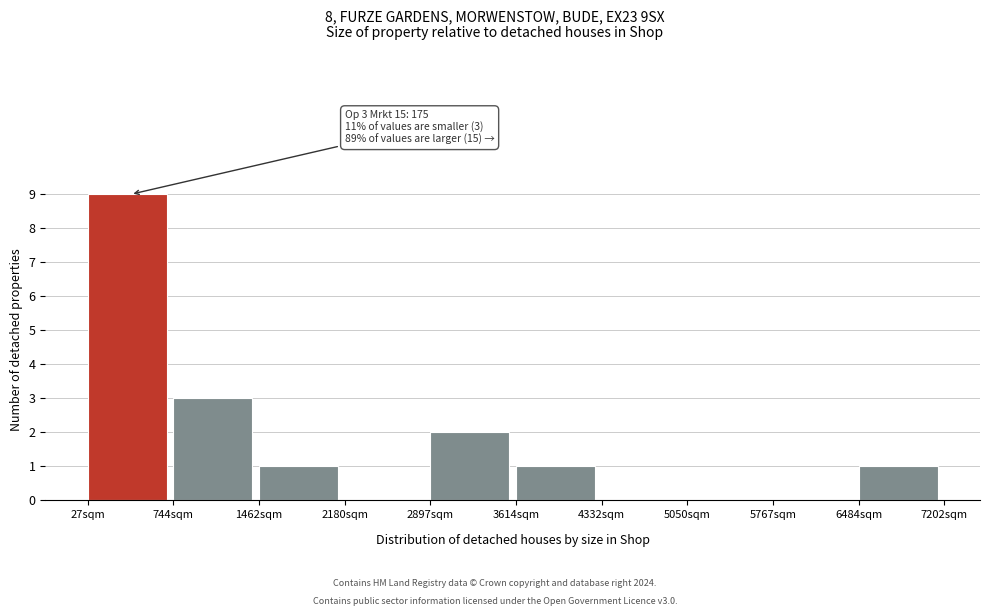

Over which range of the x-axis is the bar tallest?

0 to 700